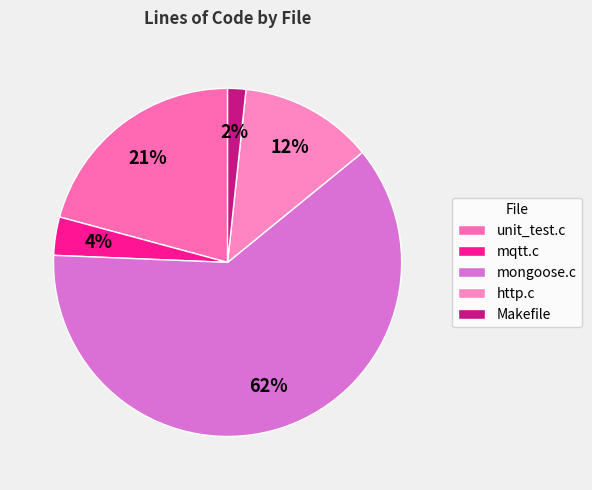

The http.c slice represents 24% of the pie. True or false?

False